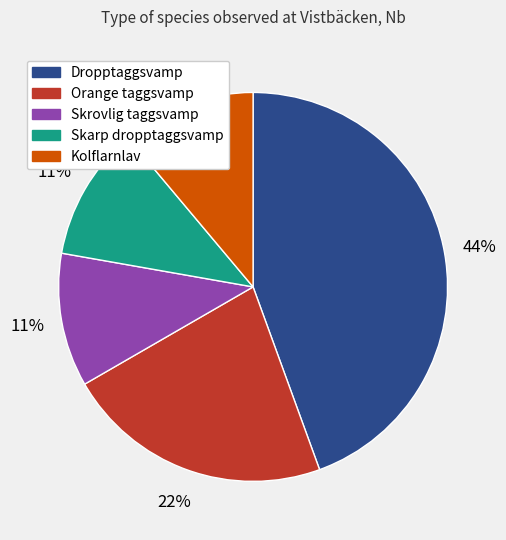

Combined, do Kolflarnlav and Skarp dropptaggsvamp account for over 50%?

No